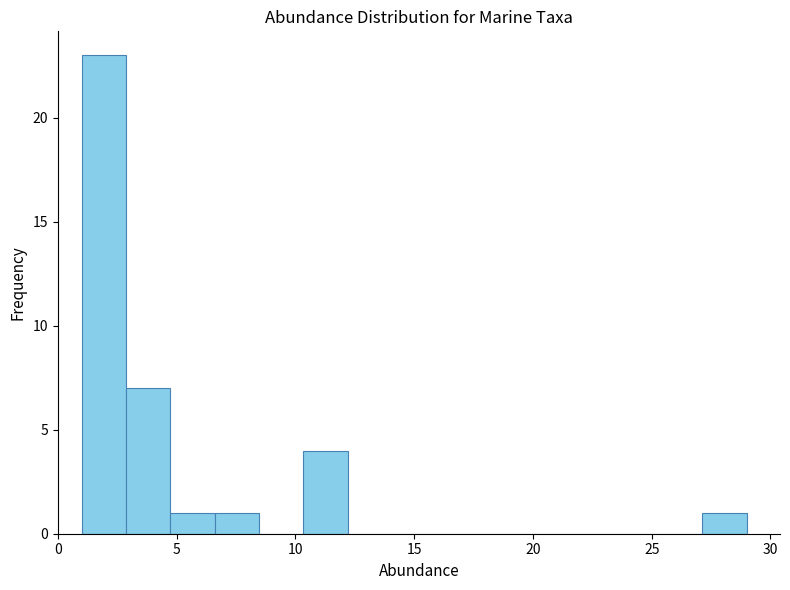

Around what value on the x-axis is the tallest bar? Give the approximate position of its centre, as read against the axis.

2.0